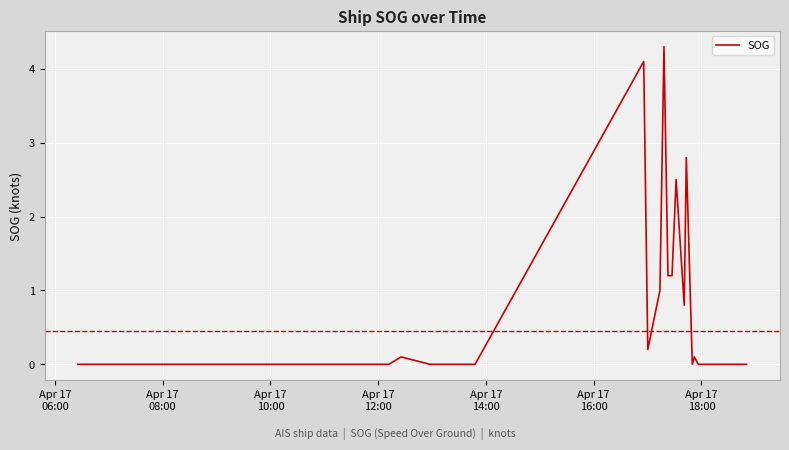

What is the greatest value displayed?

4.3